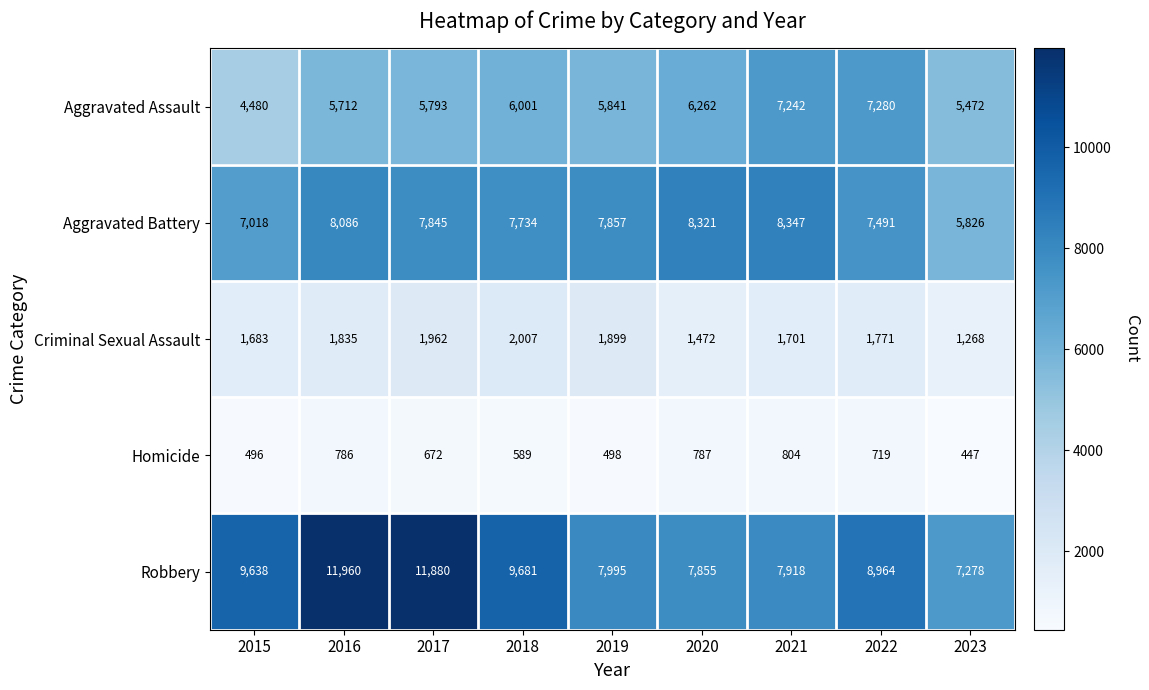

Which category has the highest value across all series?

2016